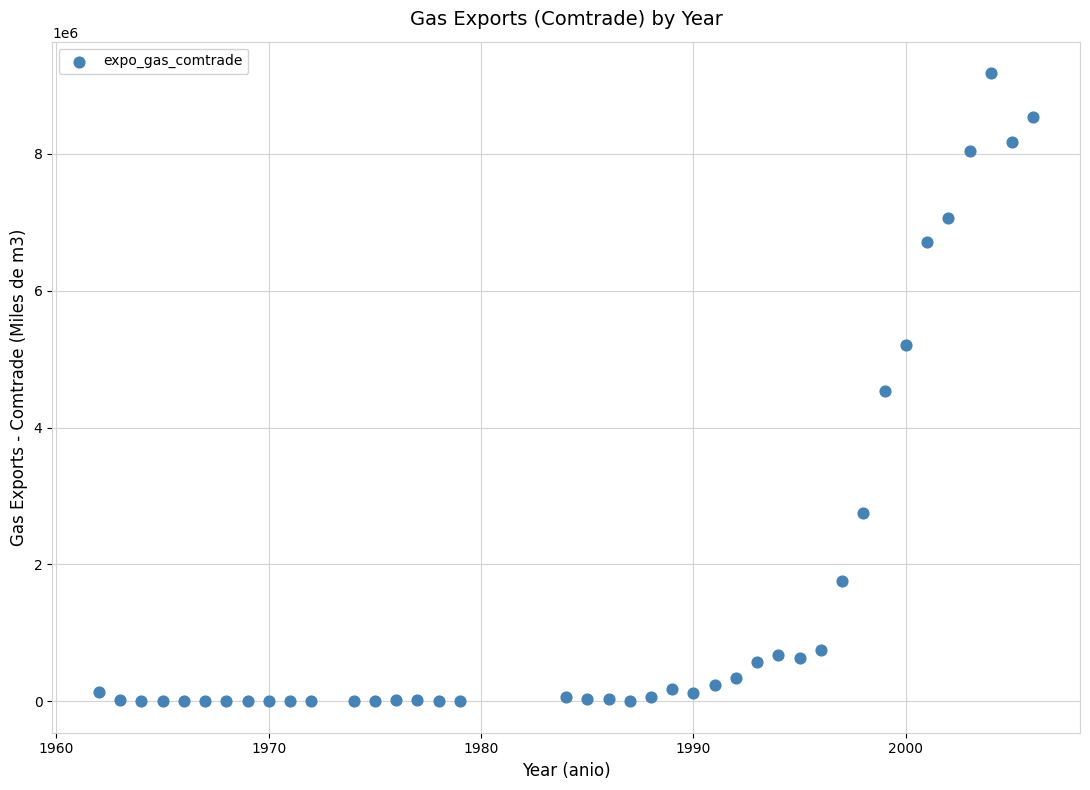

What is the range of Y values (max minus min)?

9180055.5